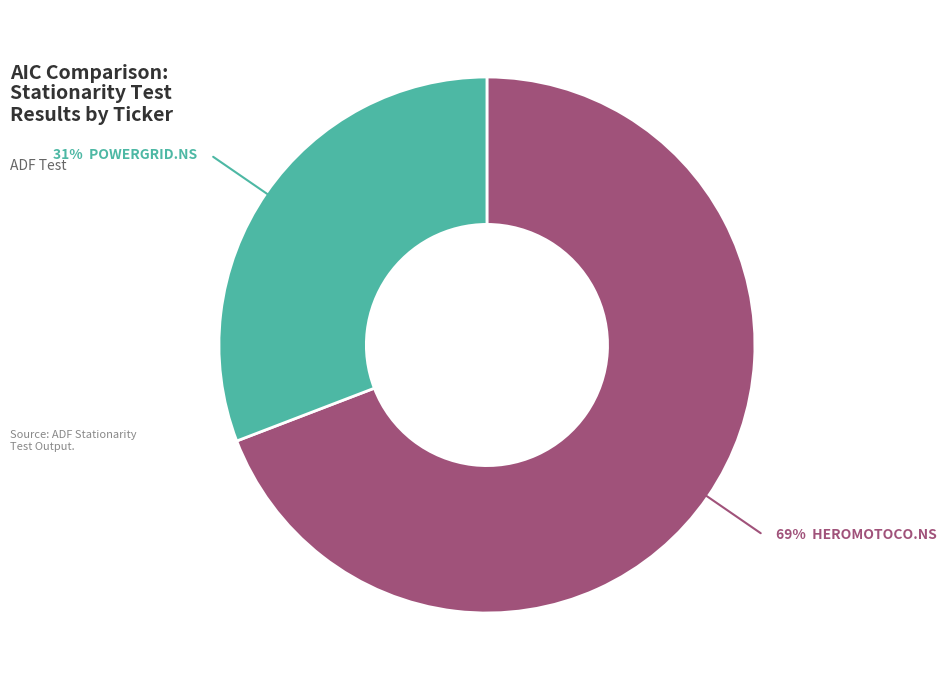

To the nearest percent, what is the average slice percentage?

50%